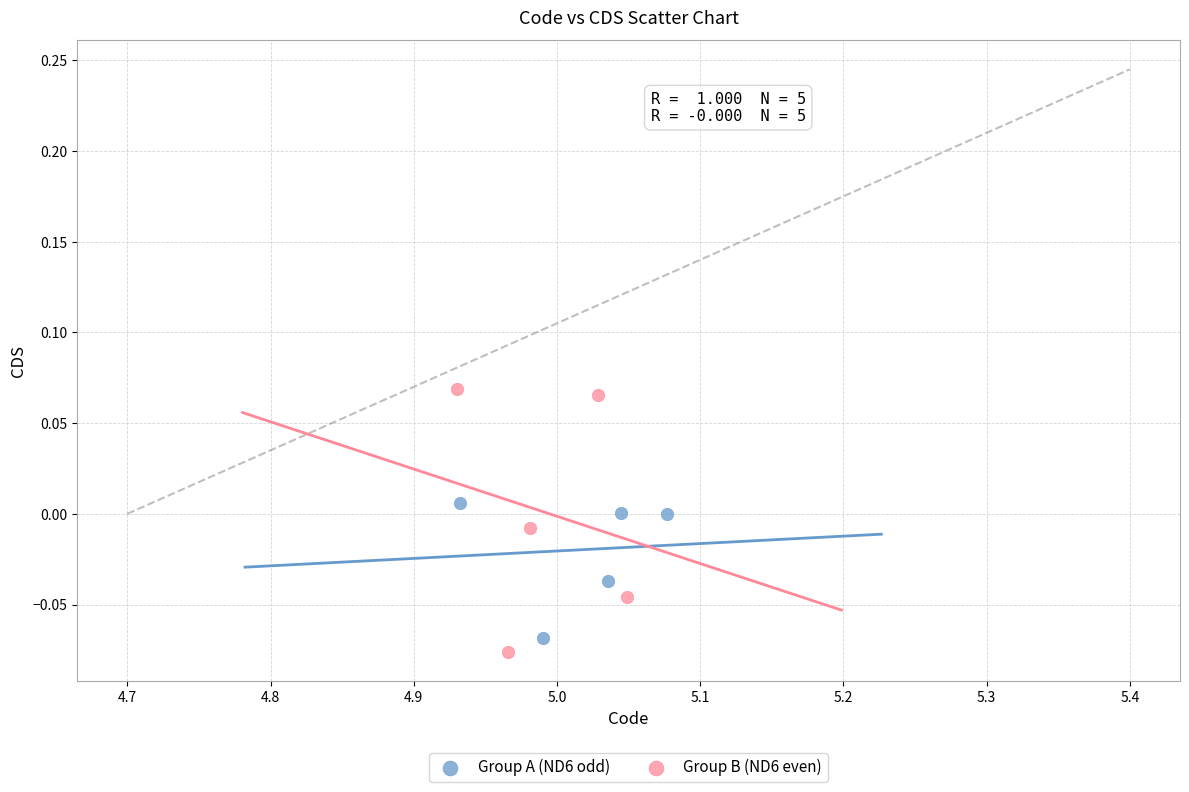

What are all the series names shown in the legend?

Group A (ND6 odd), Group B (ND6 even)